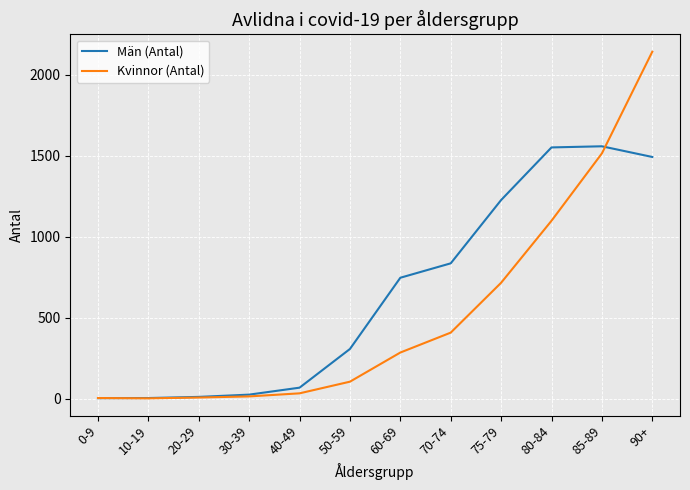

Between 0-9 and 75-79, which series saw the biggest shift?

Män (Antal)